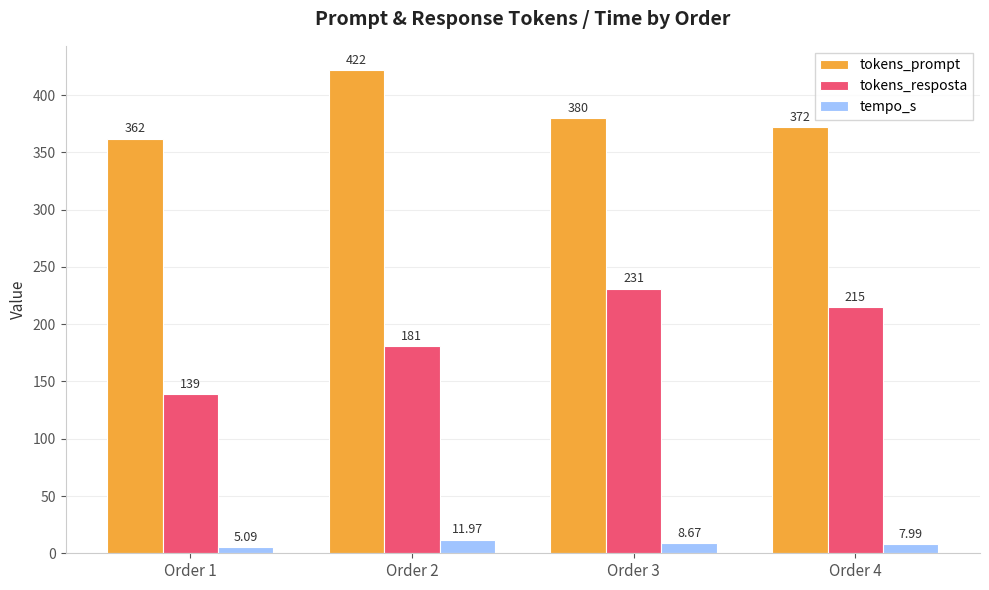

Is it true that tokens_prompt equals 710.7 at Order 2?

False